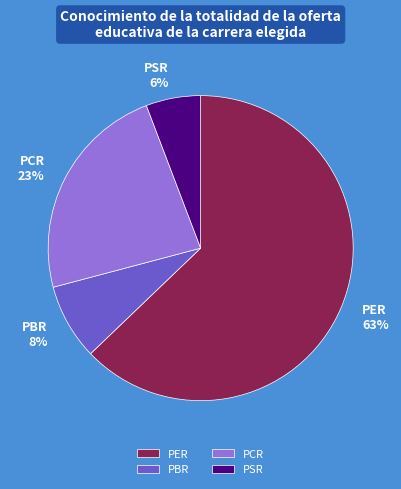

Which category has the smallest portion of the pie?

PSR